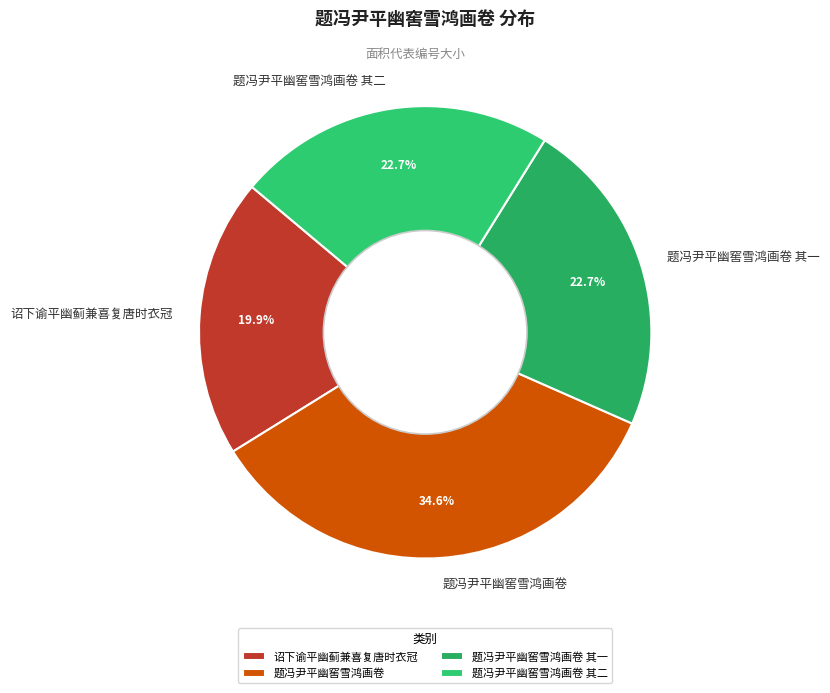

Which has a higher value, 诏下谕平幽蓟兼喜复唐时衣冠 or 题冯尹平幽窖雪鸿画卷?

题冯尹平幽窖雪鸿画卷